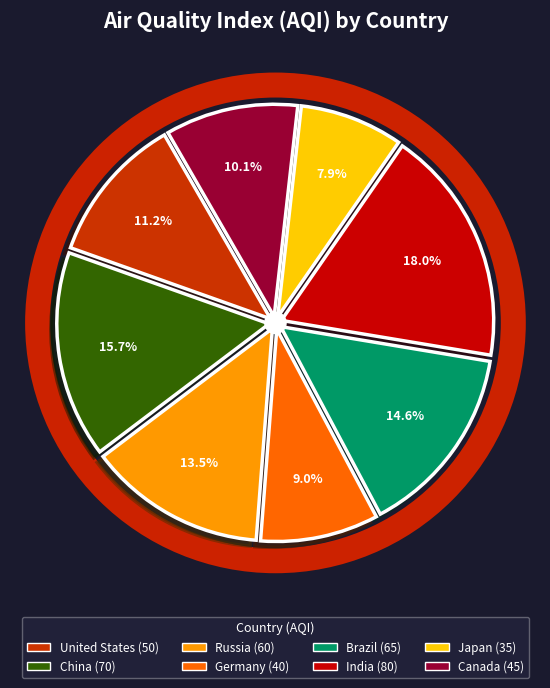

Does Brazil account for over 50% of the chart?

No